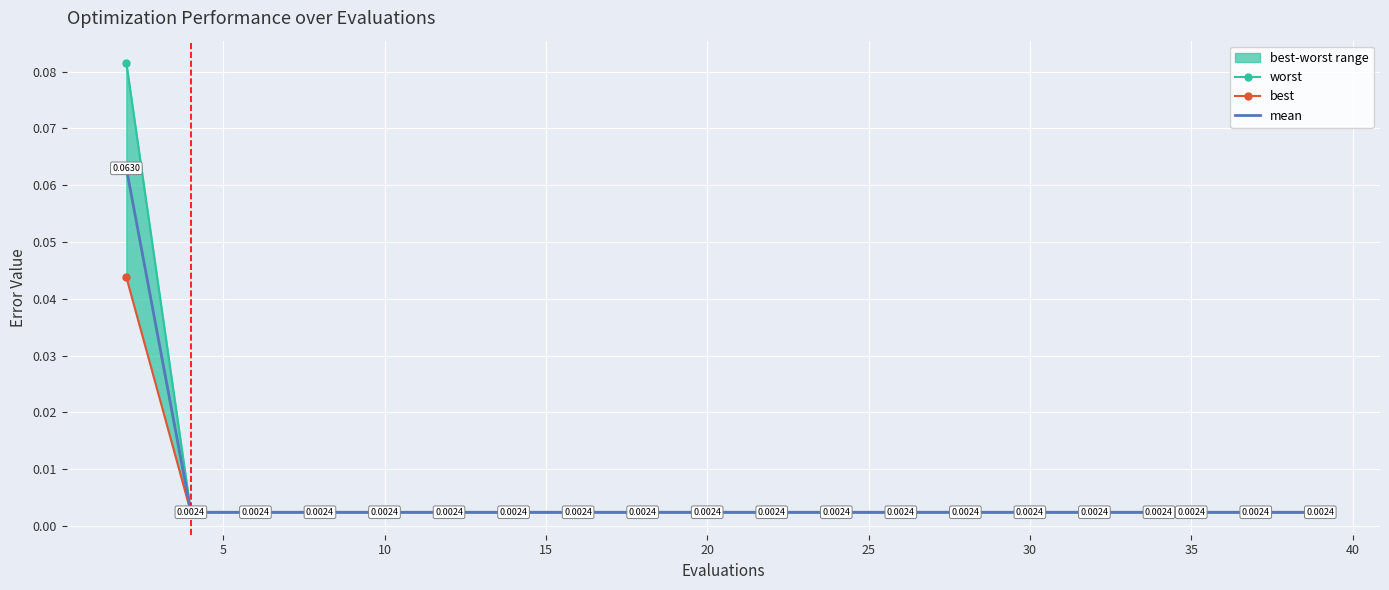

What is the sum of all best values?

0.1